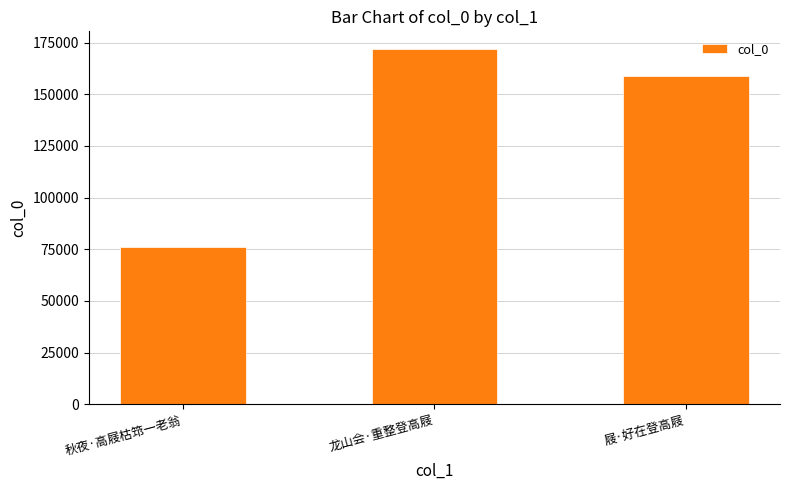

How many bars are there in total?

3